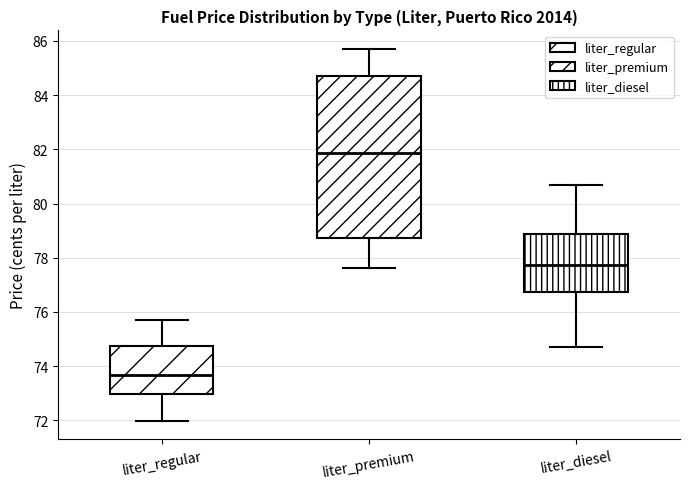

Reading left to right, read every box against the y-axis: the position of its median line, the range the box covers, and the ends of its whiskers. The values are not printed on the chart, so give them approximately, as read against the axis.

liter_regular: median 73.6, box 73.0 to 74.8, whiskers 72.0 to 75.8
liter_premium: median 81.8, box 78.8 to 84.8, whiskers 77.6 to 85.8
liter_diesel: median 77.8, box 76.8 to 78.8, whiskers 74.8 to 80.8